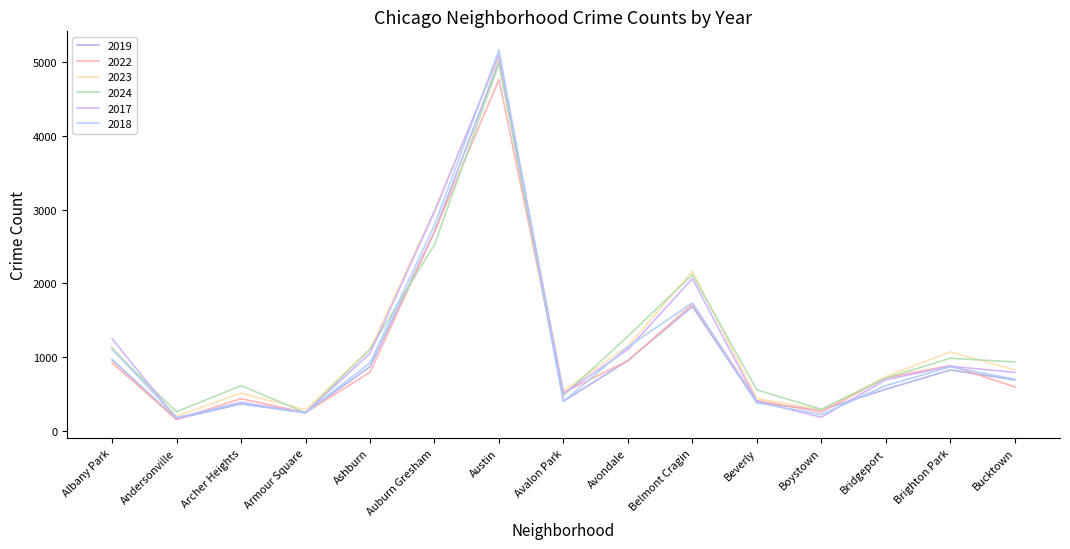

What is the value of the 2022 point at the 12th from the left?

258